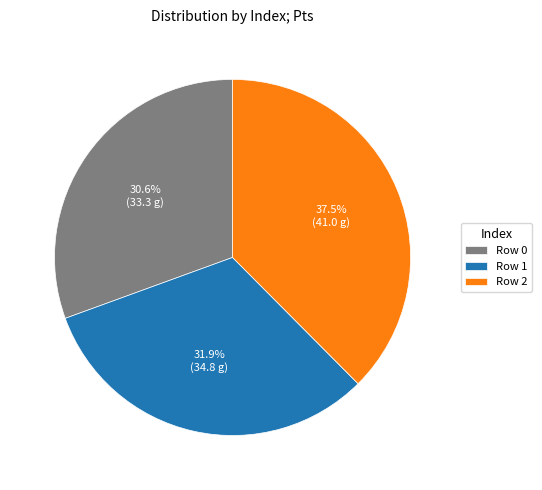

Rank the categories by value from lowest to highest.

Row 0, Row 1, Row 2